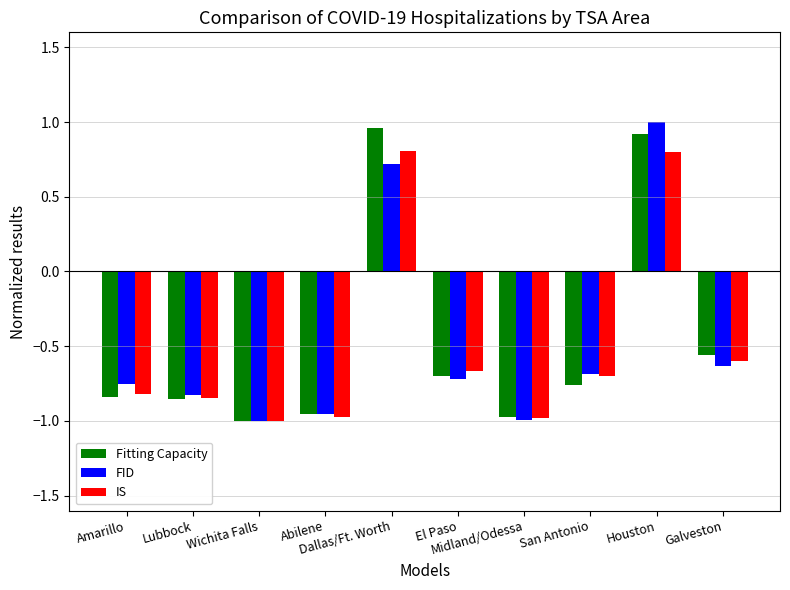

At which label is Fitting Capacity closest to 0?

Galveston